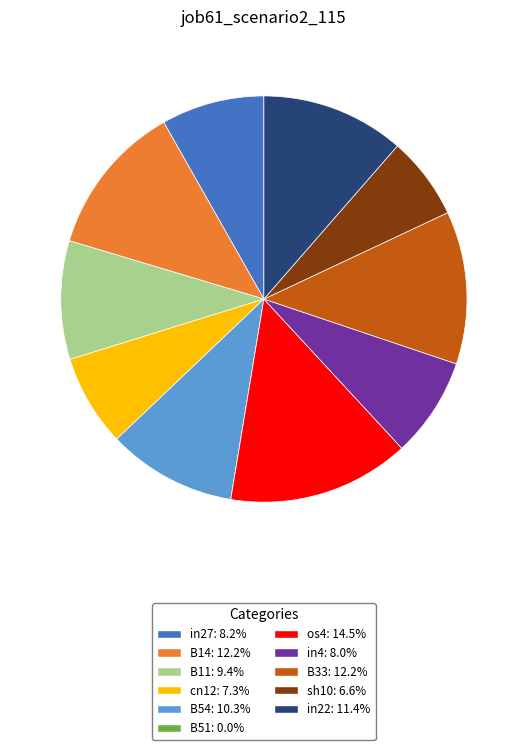

Combined, do B33: 12.2% and B11: 9.4% account for over 50%?

No